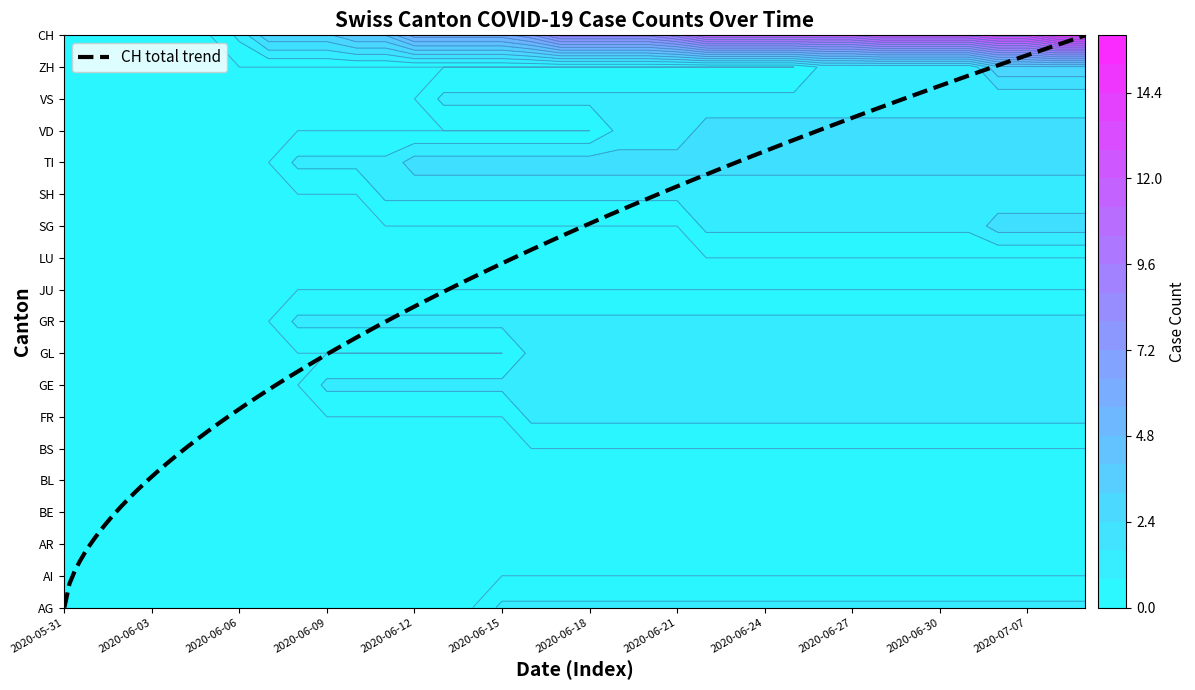

Between 2020-06-04 and 2020-06-15, which series saw the biggest shift?

CH